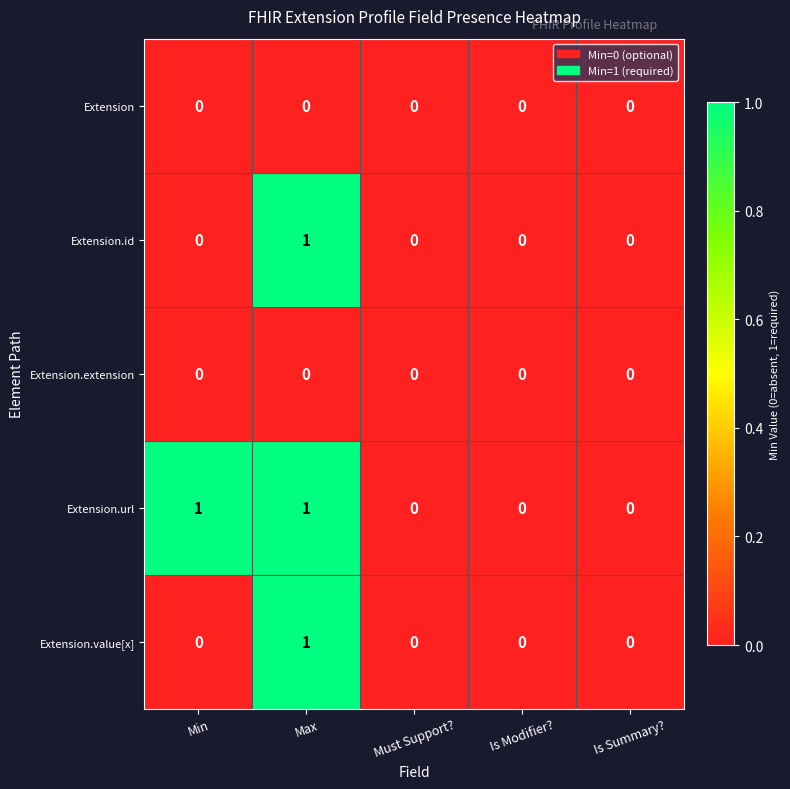

The value of Extension.url at Is Summary? is 0. True or false?

True